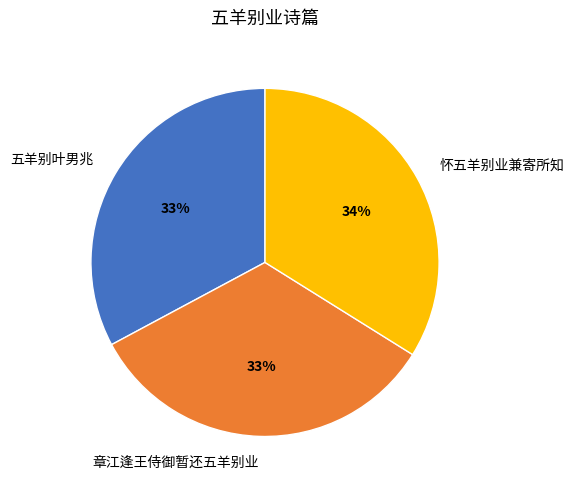

To the nearest percent, what is the difference between the largest and smallest slice percentages?

1%